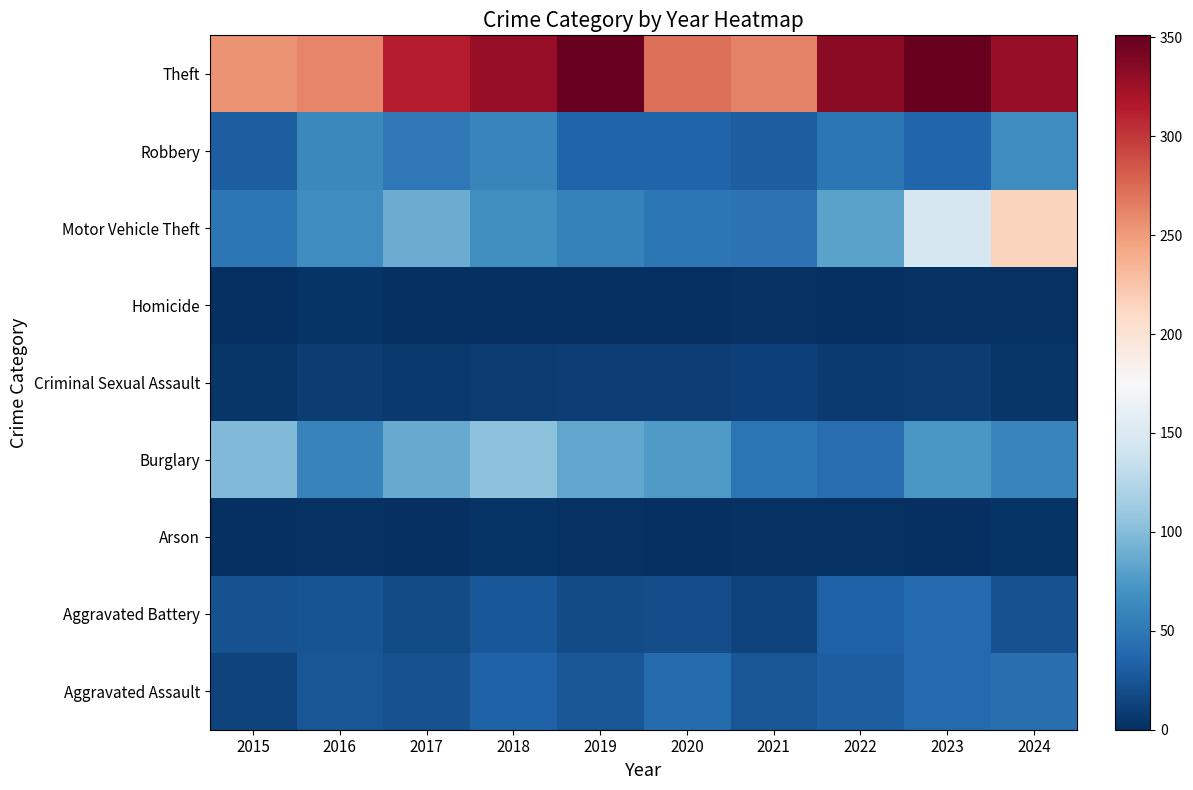

What is the total value across all series at 2021?

441